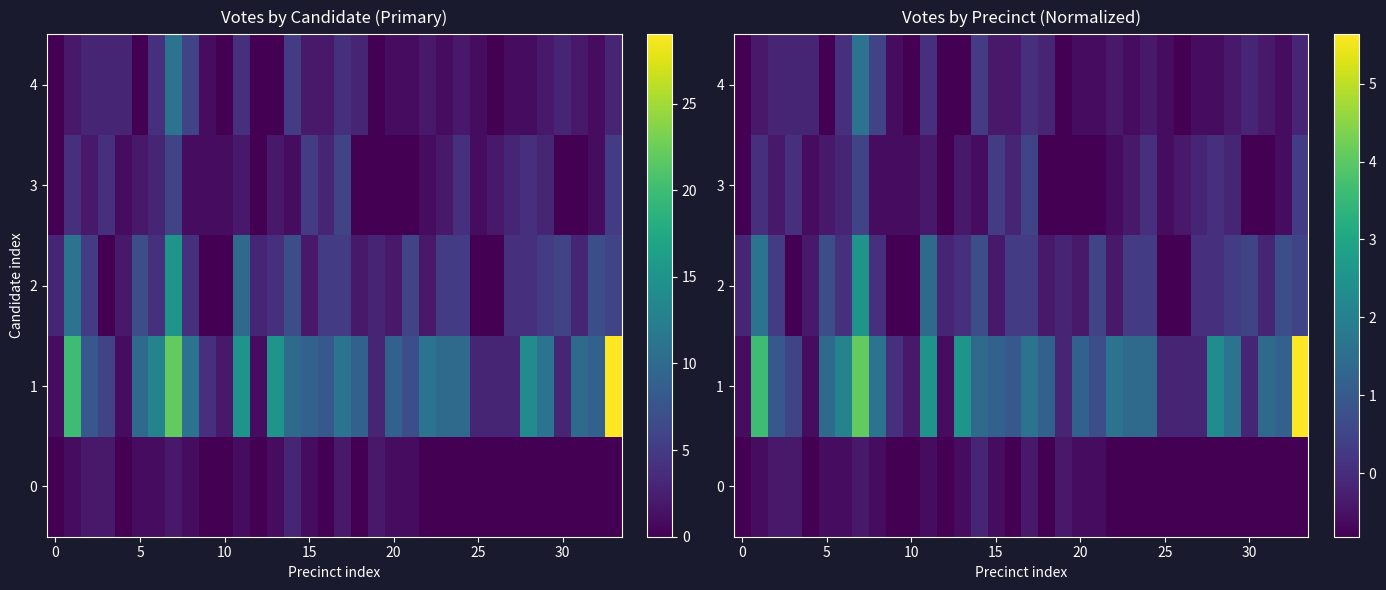

How many data points does each series have?

34